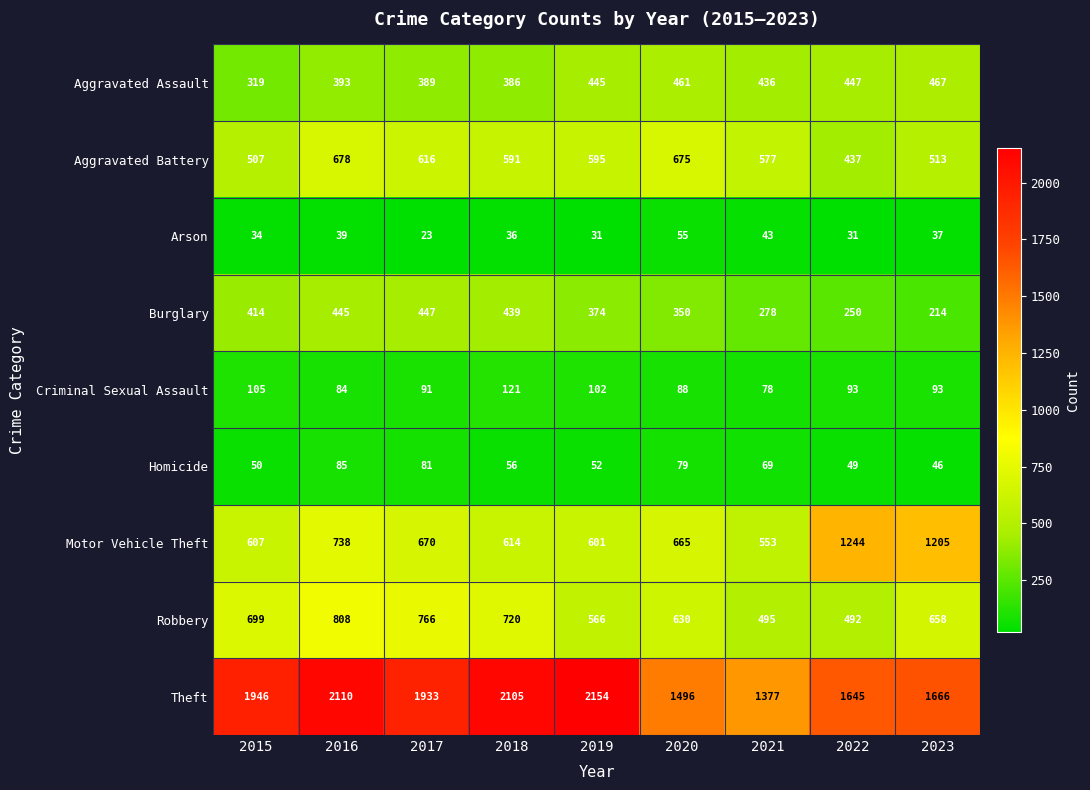

What is the smallest value displayed?

23